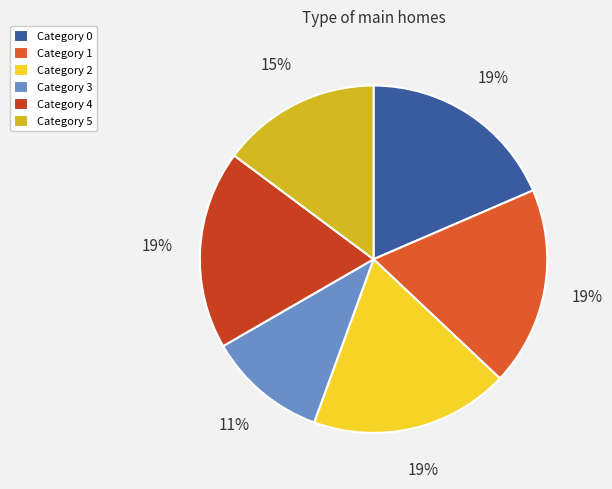

Count the number of slices in the pie.

6